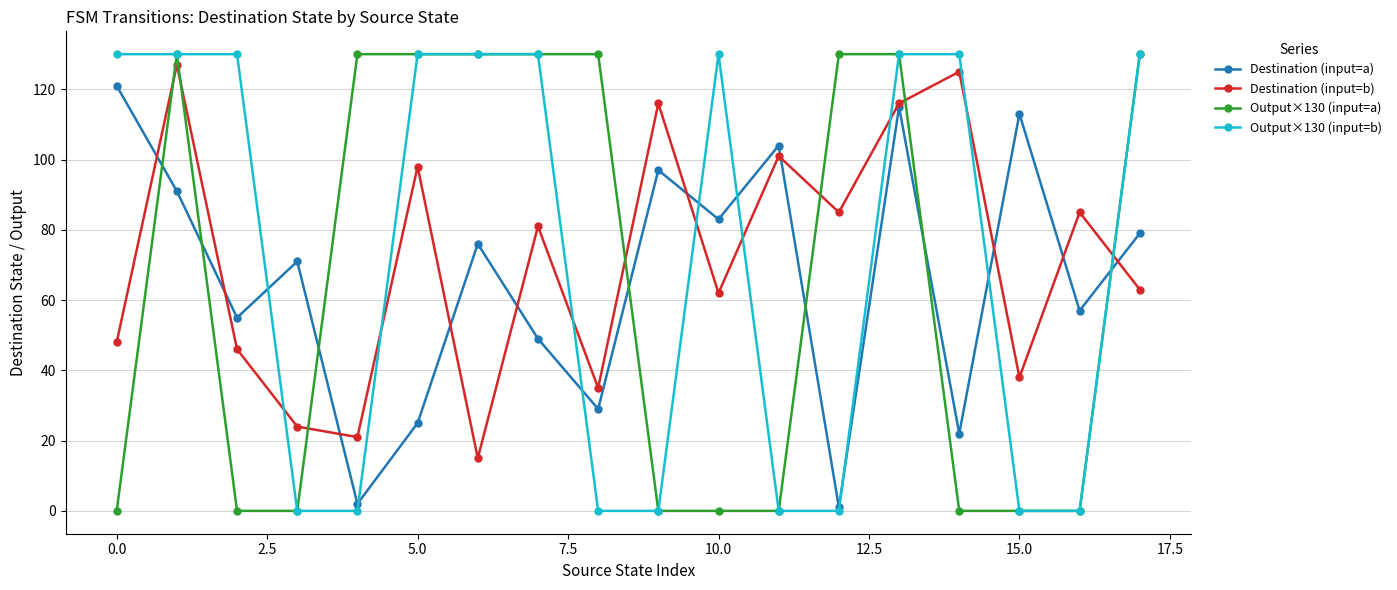

What is the value of the Destination (input=a) point at the 1st from the left?

121